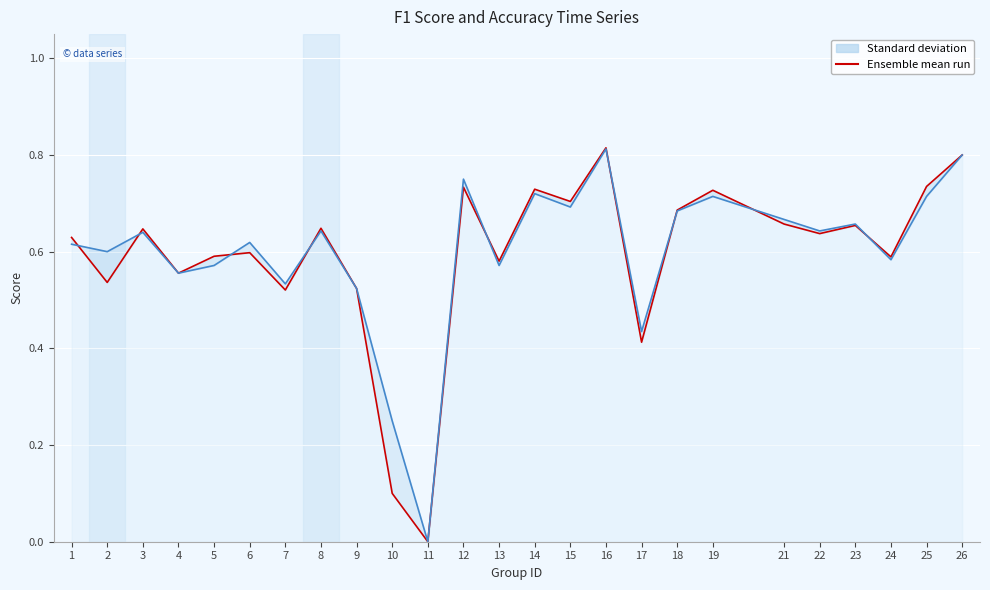

The value of f1 at 11 is -0.3. True or false?

False